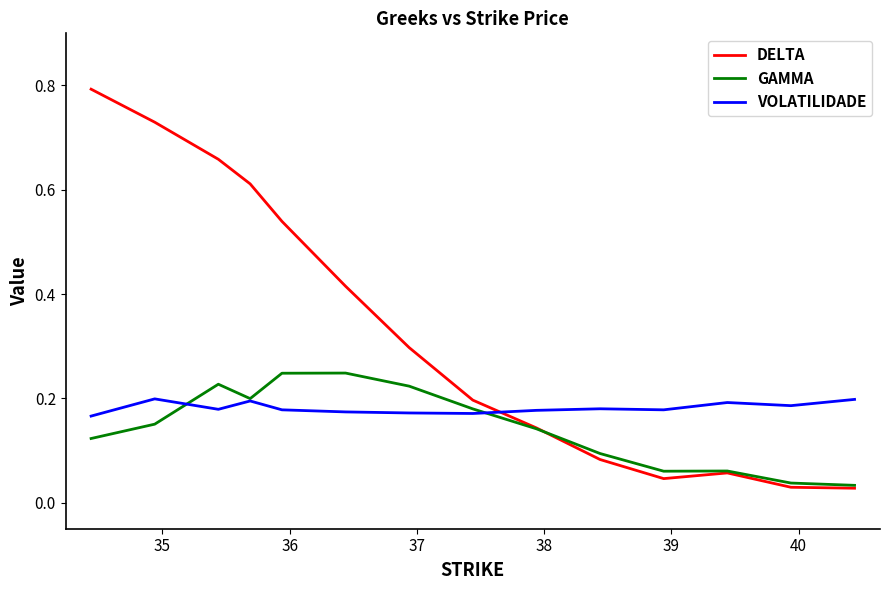

How many intersections are there between VOLATILIDADE and DELTA?

1